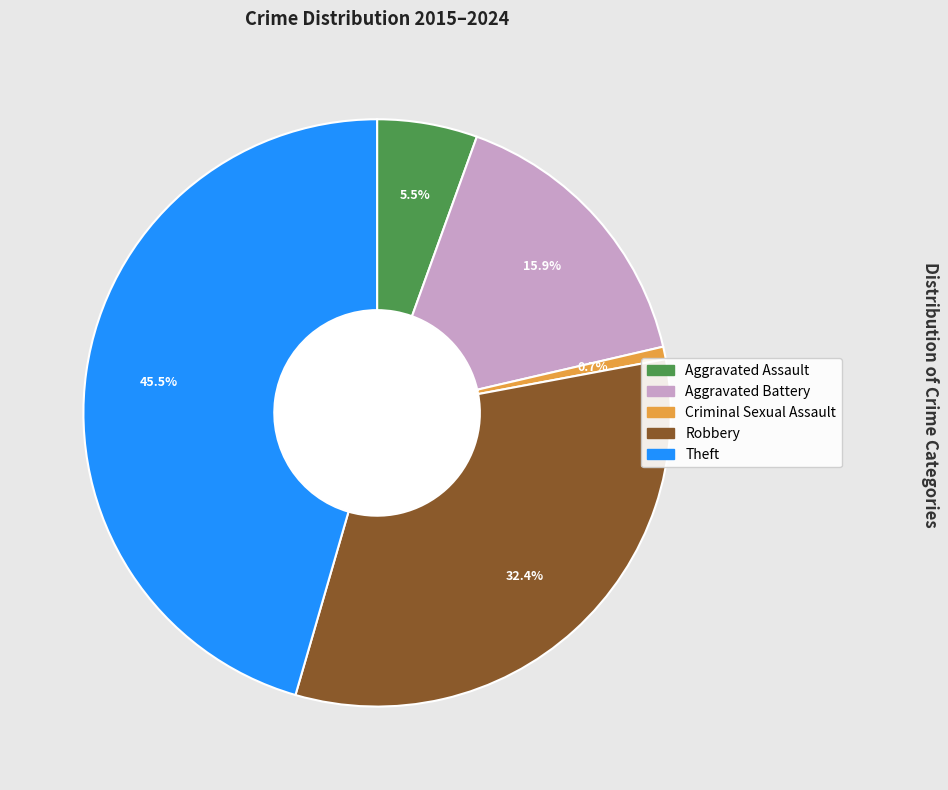

True or false: Robbery accounts for 32% of the total.

True